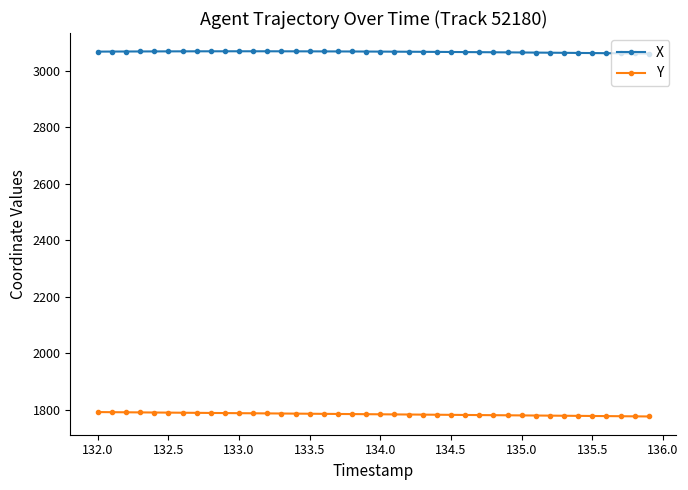

True or false: Y and X intersect in this chart.

False